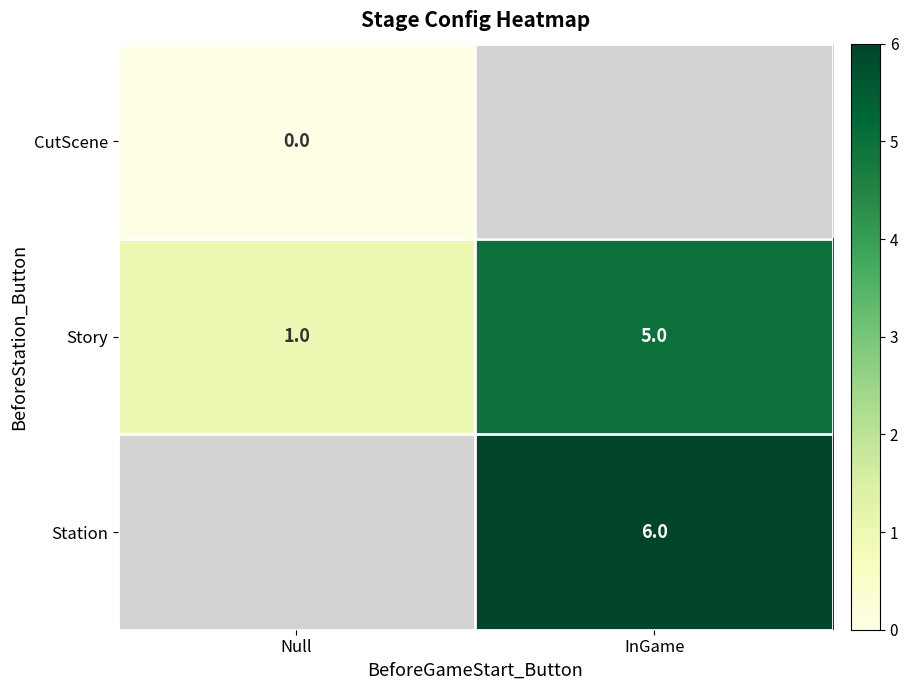

What is the highest value of the Story series?

5